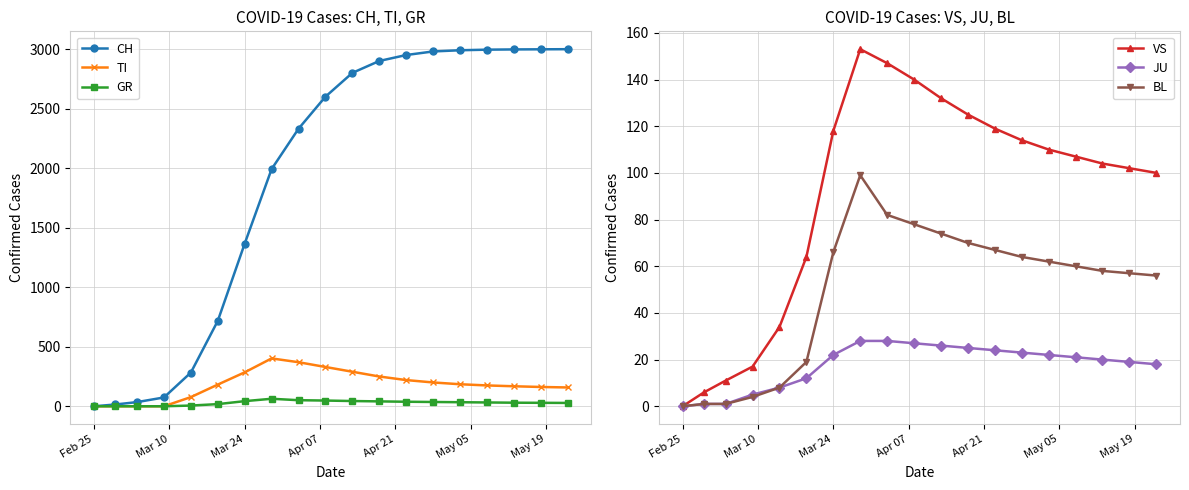

True or false: VS and CH intersect in this chart.

False